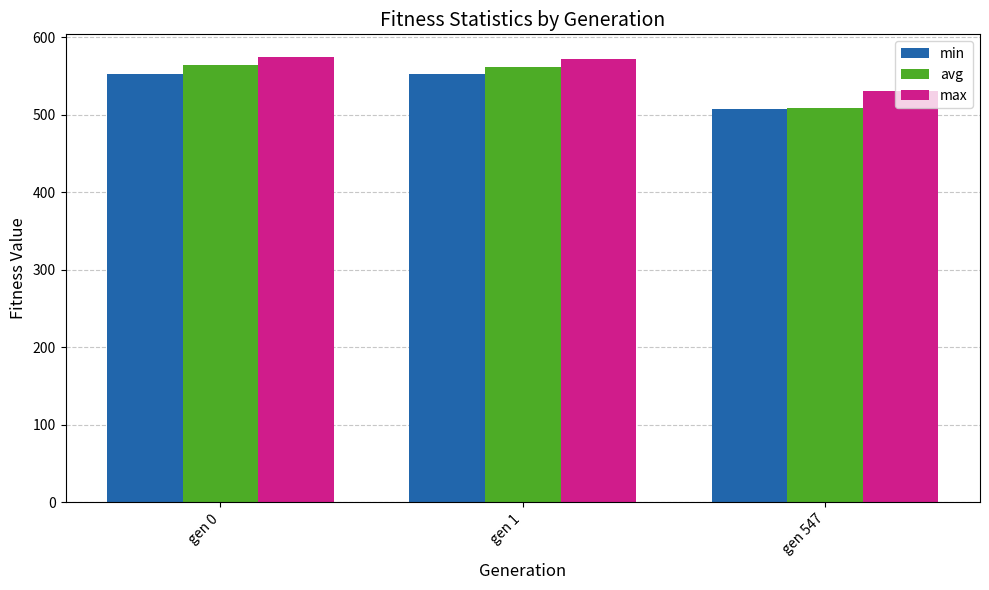

What is the total value across all series at gen 547?

1548.4